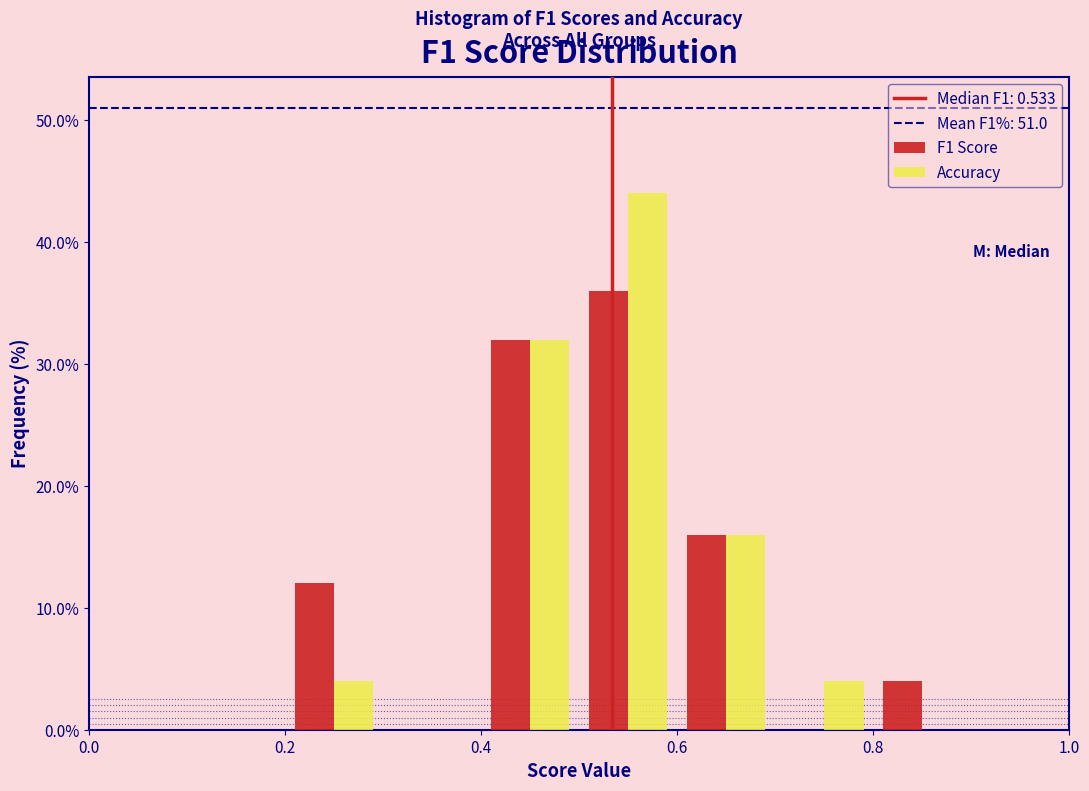

In the F1 Score series, which range on the x-axis has the tallest bar?

0.5 to 0.6